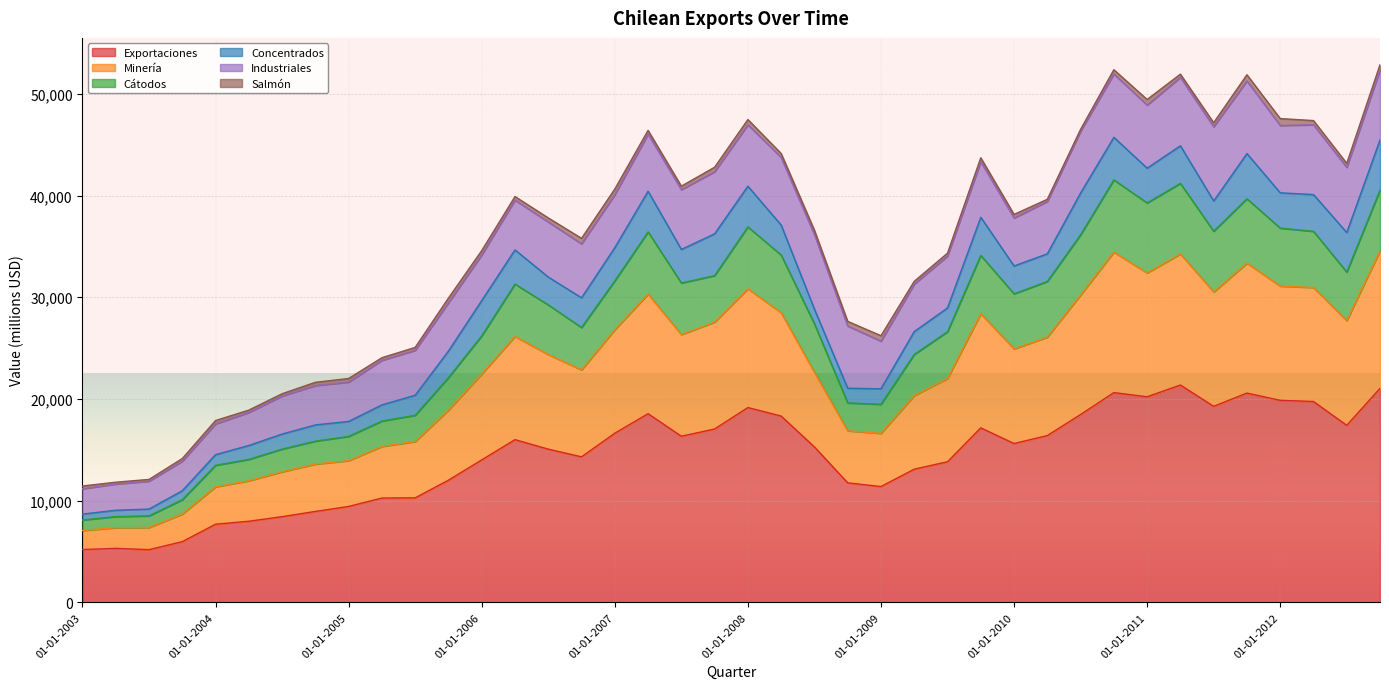

Which has a higher value, 01-07-2009 or 01-10-2010?

01-10-2010